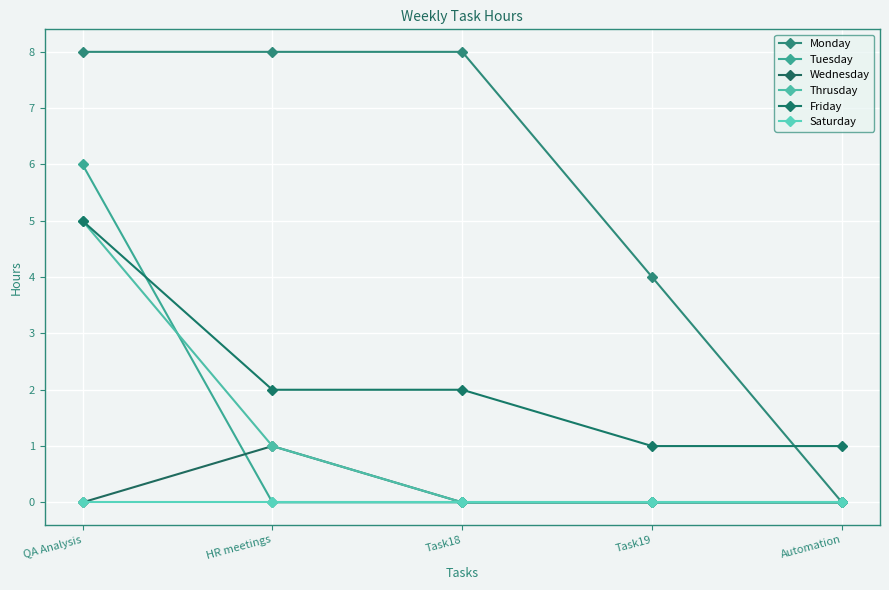

True or false: Monday and Wednesday cross at least once.

False